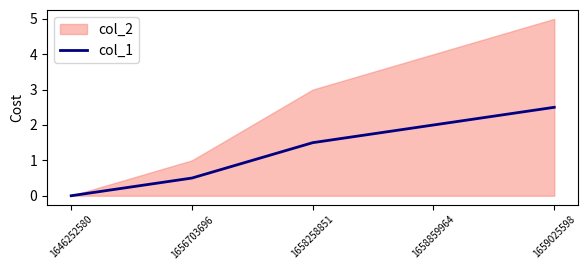

List the labels in order of value, largest first.

1659025598, 1658859964, 1658258851, 1656703696, 1646252580